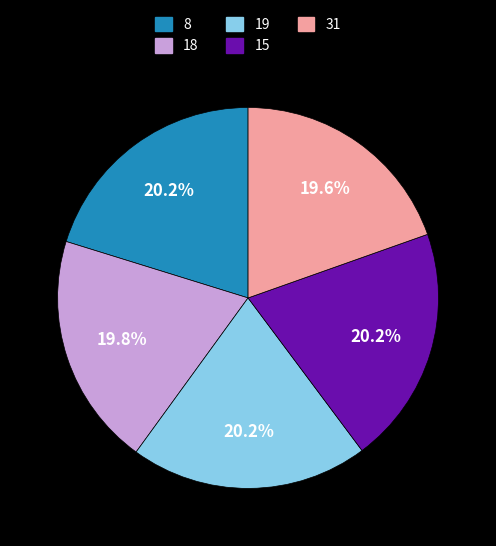

How many segments does this pie chart have?

5